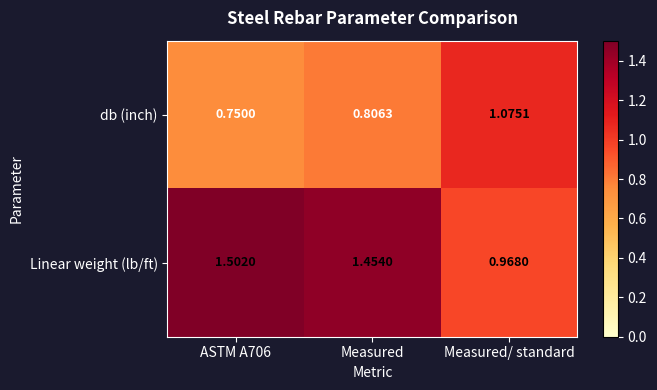

Which series has the largest total across all categories?

Linear weight (lb/ft)